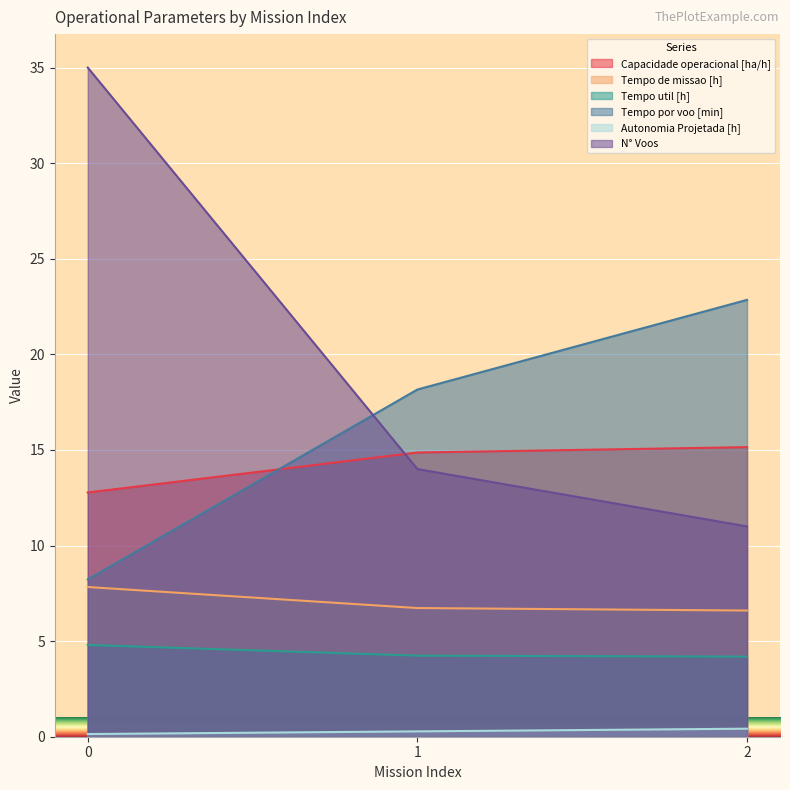

How many lines are shown in the chart?

6